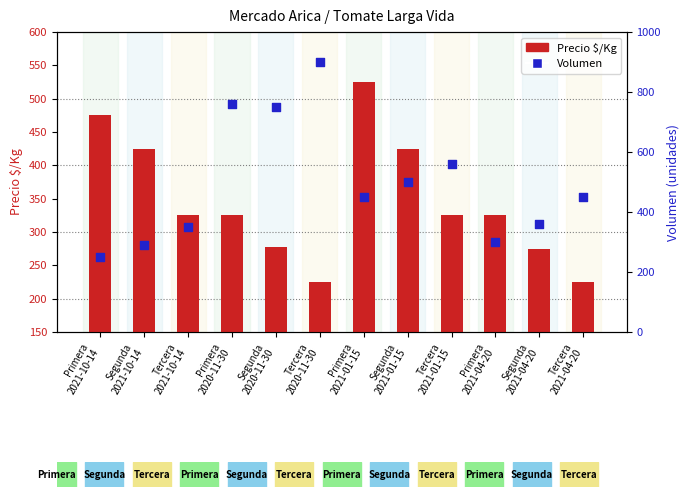

Which series reaches the maximum Y coordinate?

Volumen